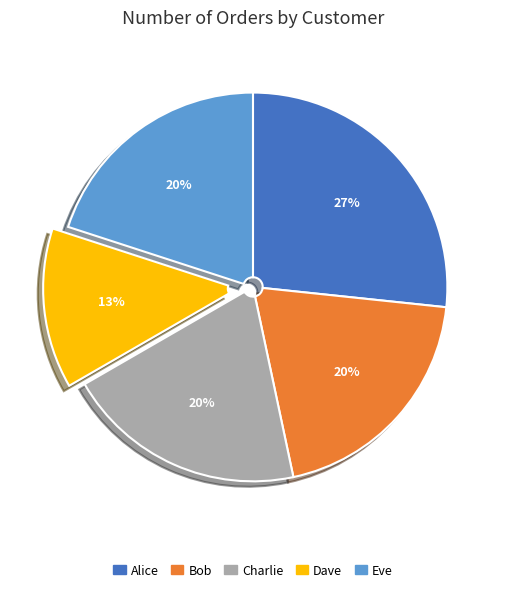

To the nearest percent, what is the difference between the Eve and Alice slice percentages?

7%